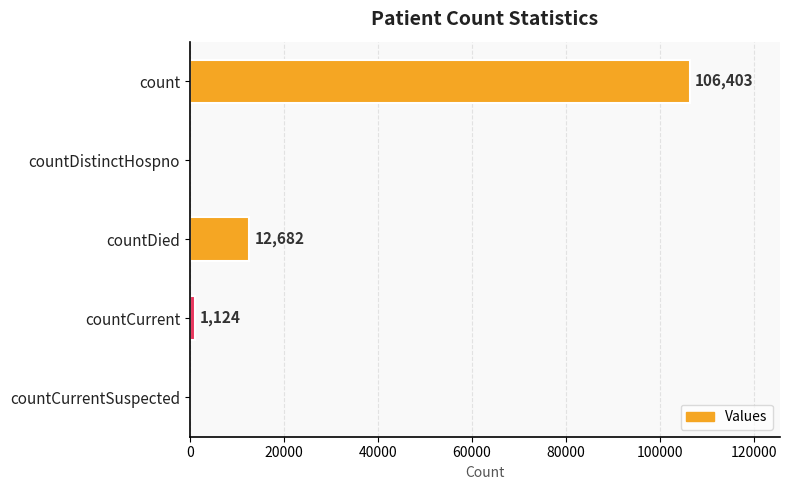

Is it true that the value at countCurrentSuspected is -55634?

False